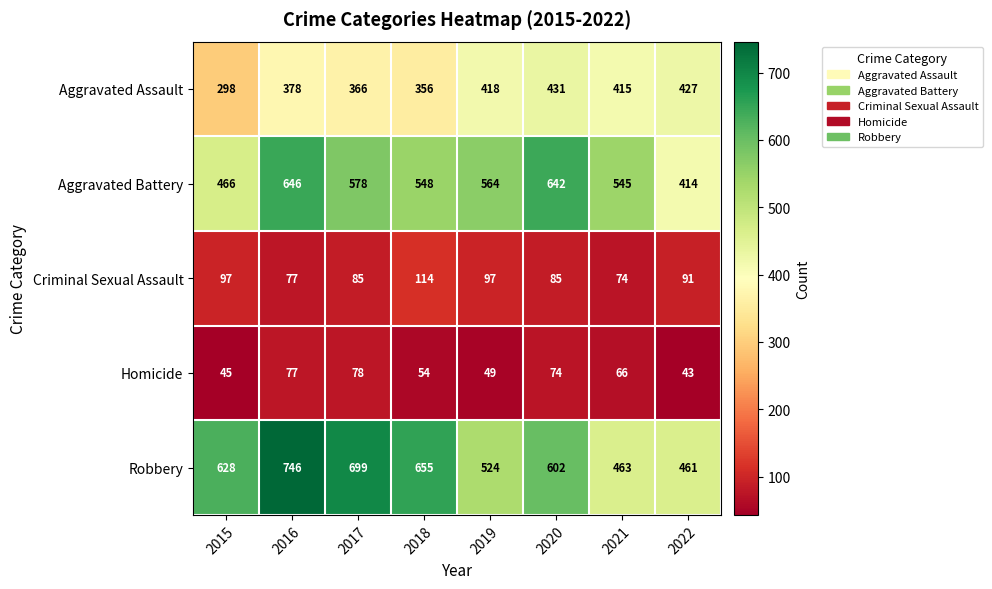

Where does the Aggravated Battery series first go above 564?

2016